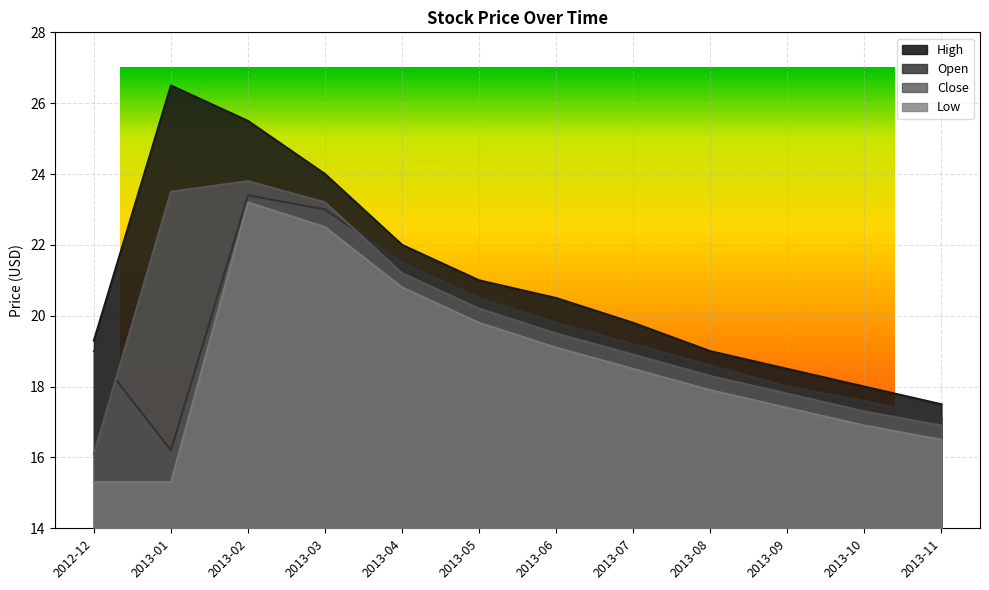

What is the difference between the Open values at 2013-01 and 2013-09?

1.8